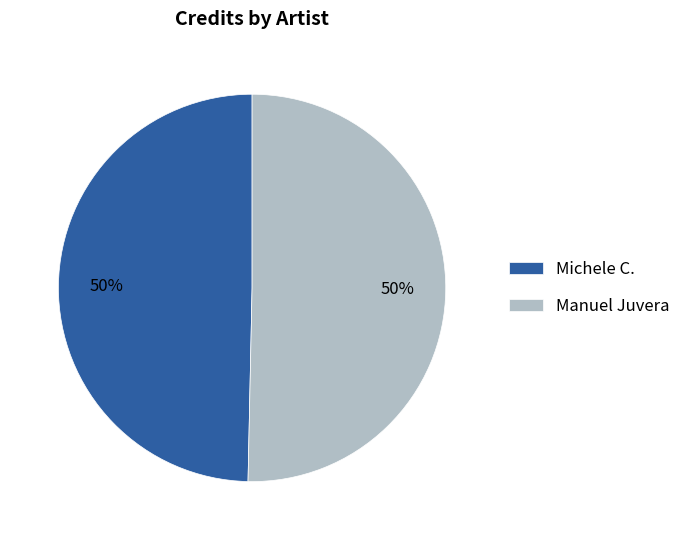

True or false: Manuel Juvera accounts for 50% of the total.

True